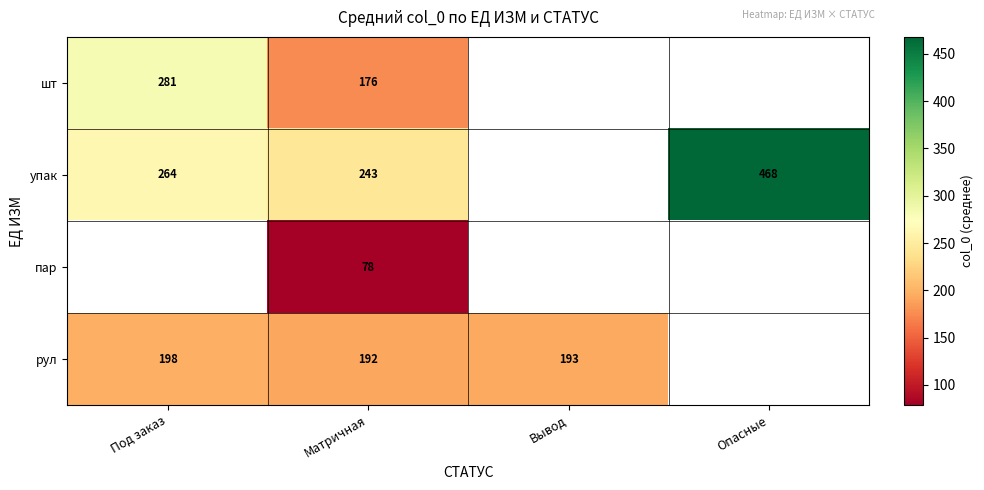

Is the value of упак at Опасные greater than the value of рул at Матричная?

Yes